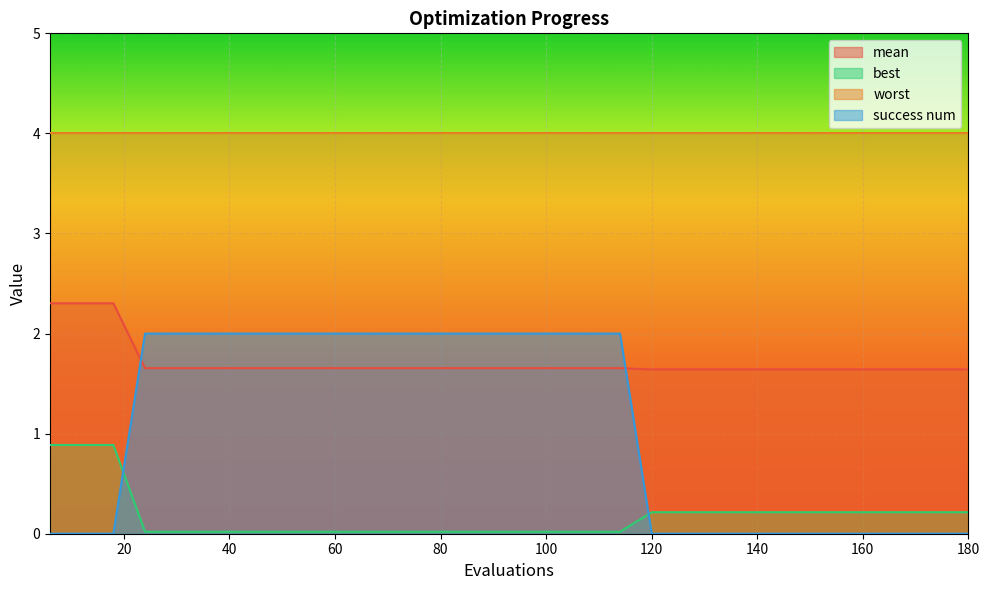

True or false: best has a value of 0.0 at 60.

True